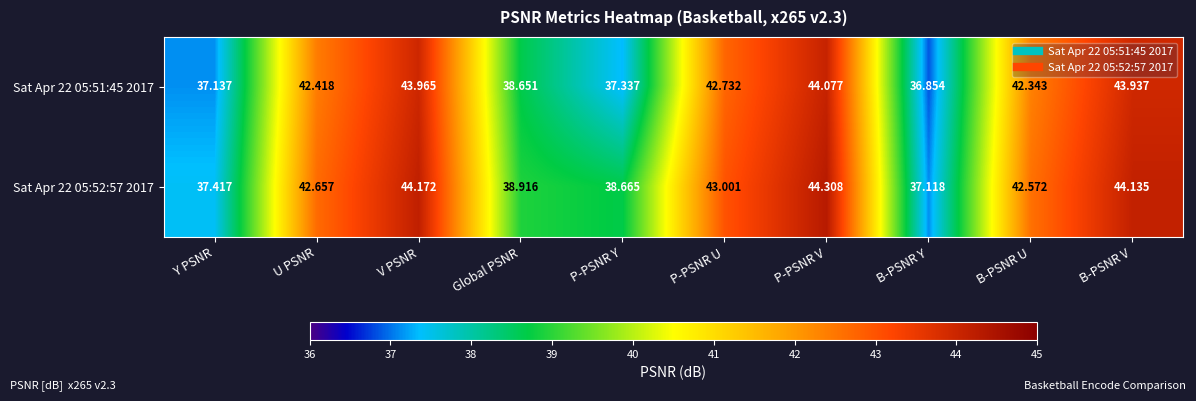

Count the number of data series in this chart.

2